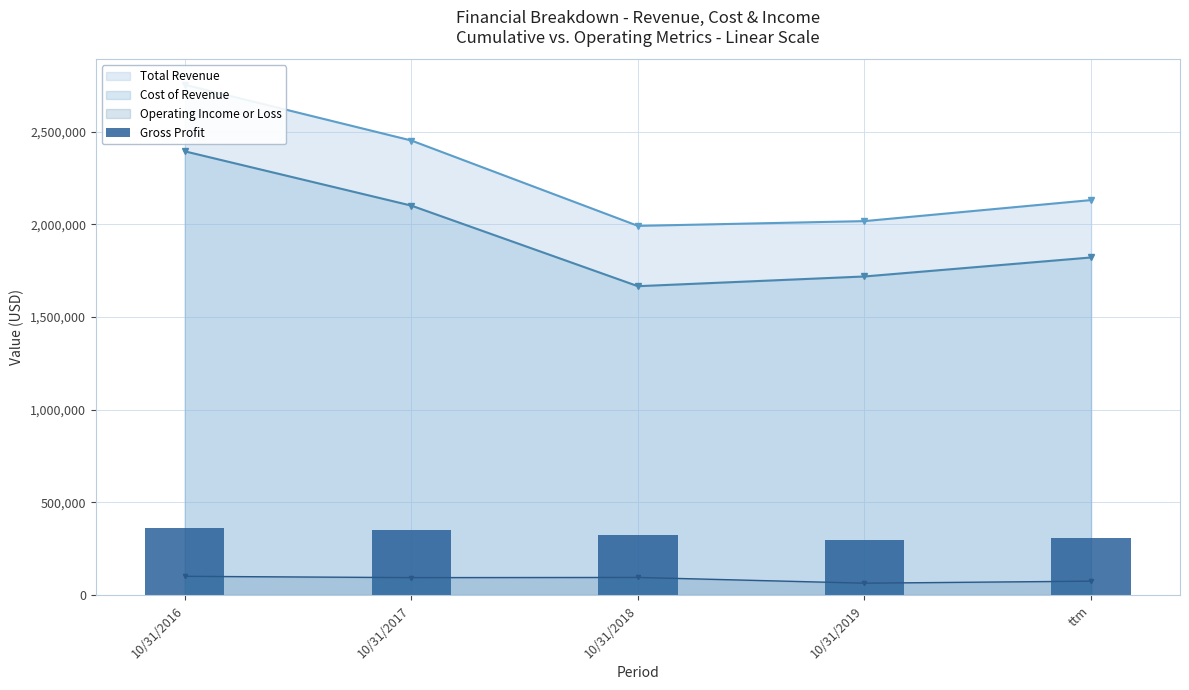

List the labels in order of value, largest first.

10/31/2016, 10/31/2017, 10/31/2018, ttm, 10/31/2019